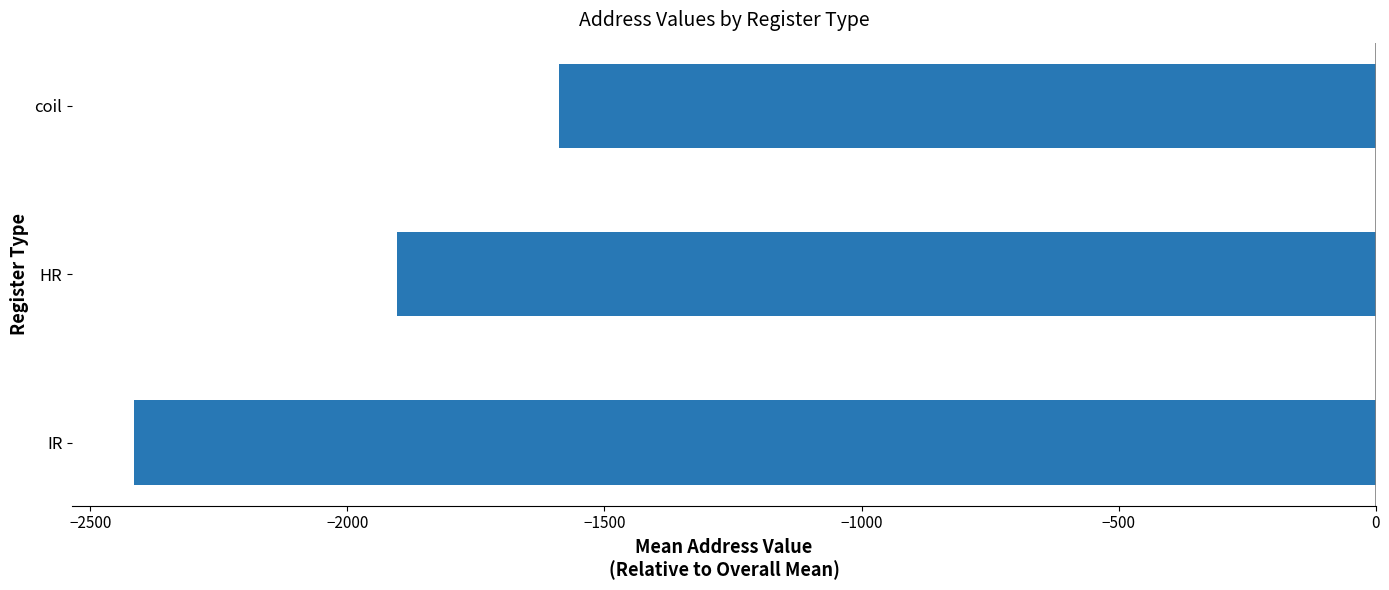

Reading bottom to top, list all the values displayed in this chart.

-2414.6	-1902.6	-1587.7